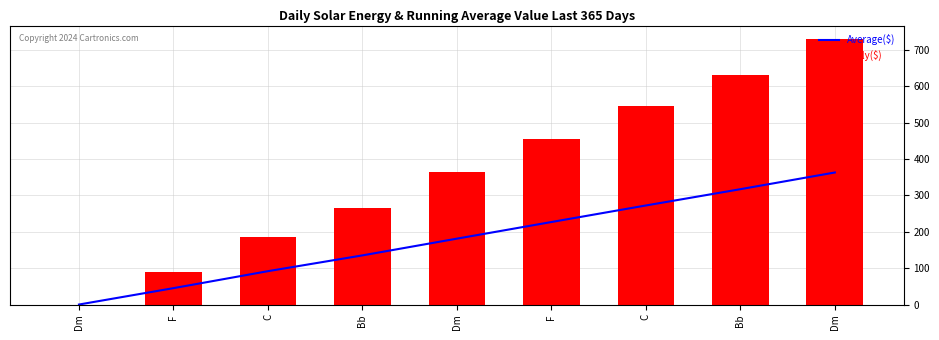

Reading left to right, list all the values displayed in this chart.

Average($): 0.0	45.0	91.7	135.0	181.0	226.7	272.1	316.9	362.8
Daily($): 0.0	90.0	185.0	265.0	365.0	455.0	545.0	630.0	730.0